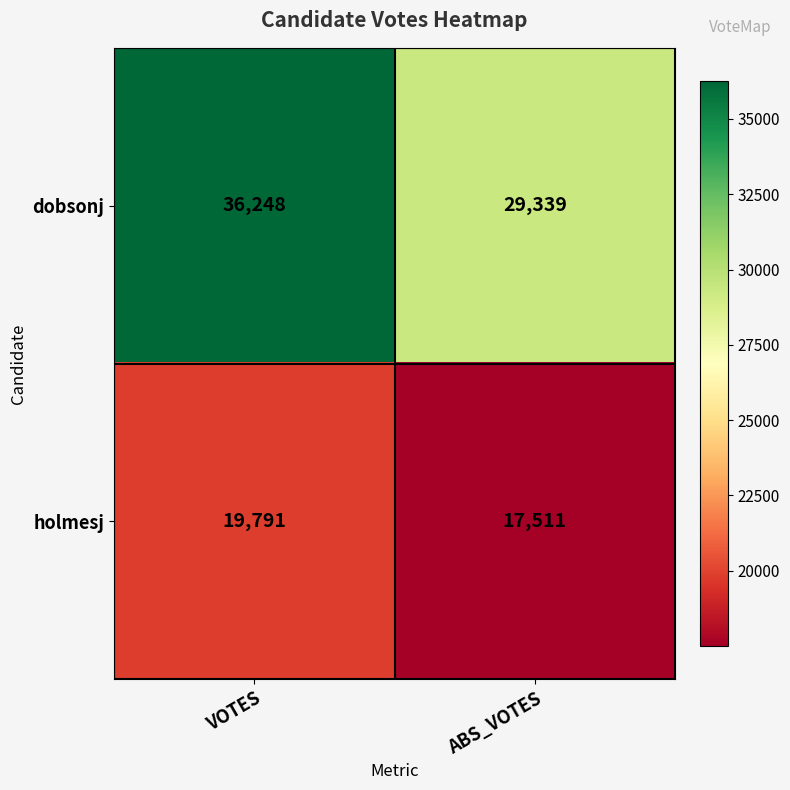

What is the difference between the highest and lowest values at ABS_VOTES?

11828